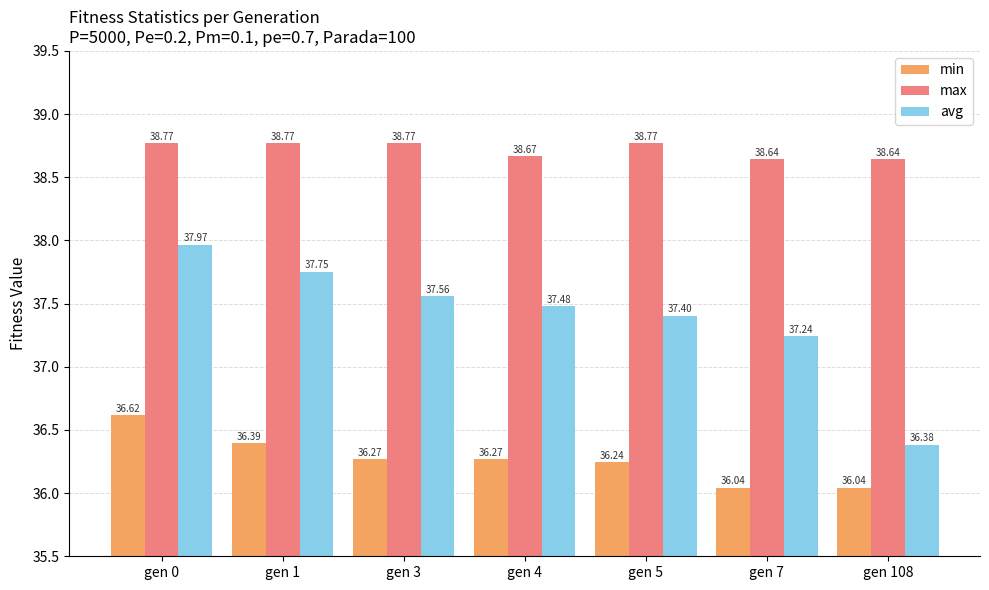

Does the chart contain stacked bars?

No